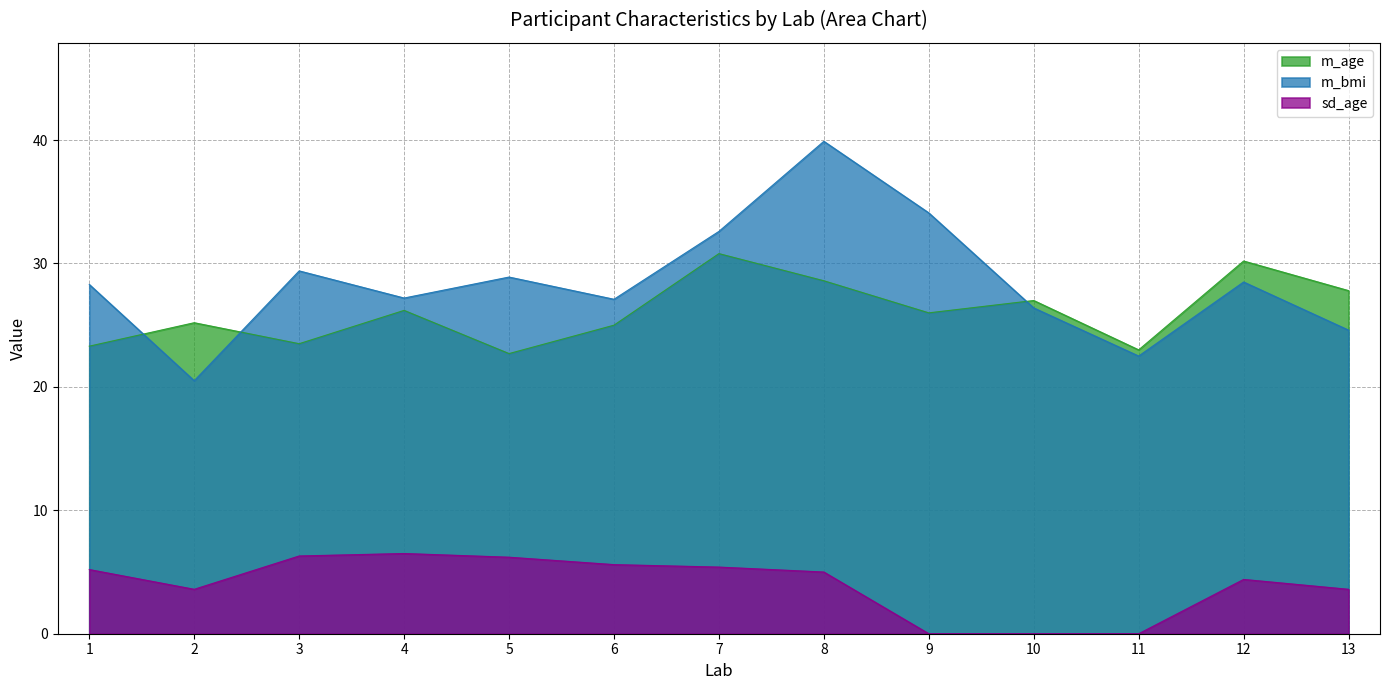

What are all the series names shown in the legend?

m_age, m_bmi, sd_age